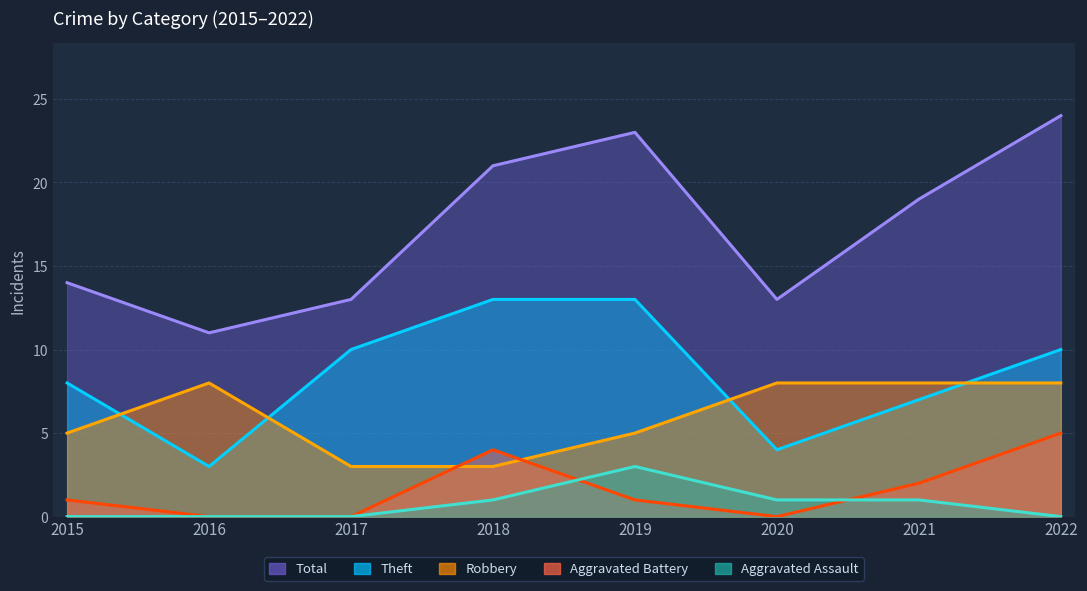

Between 2021 and 2018, which is larger?

2021